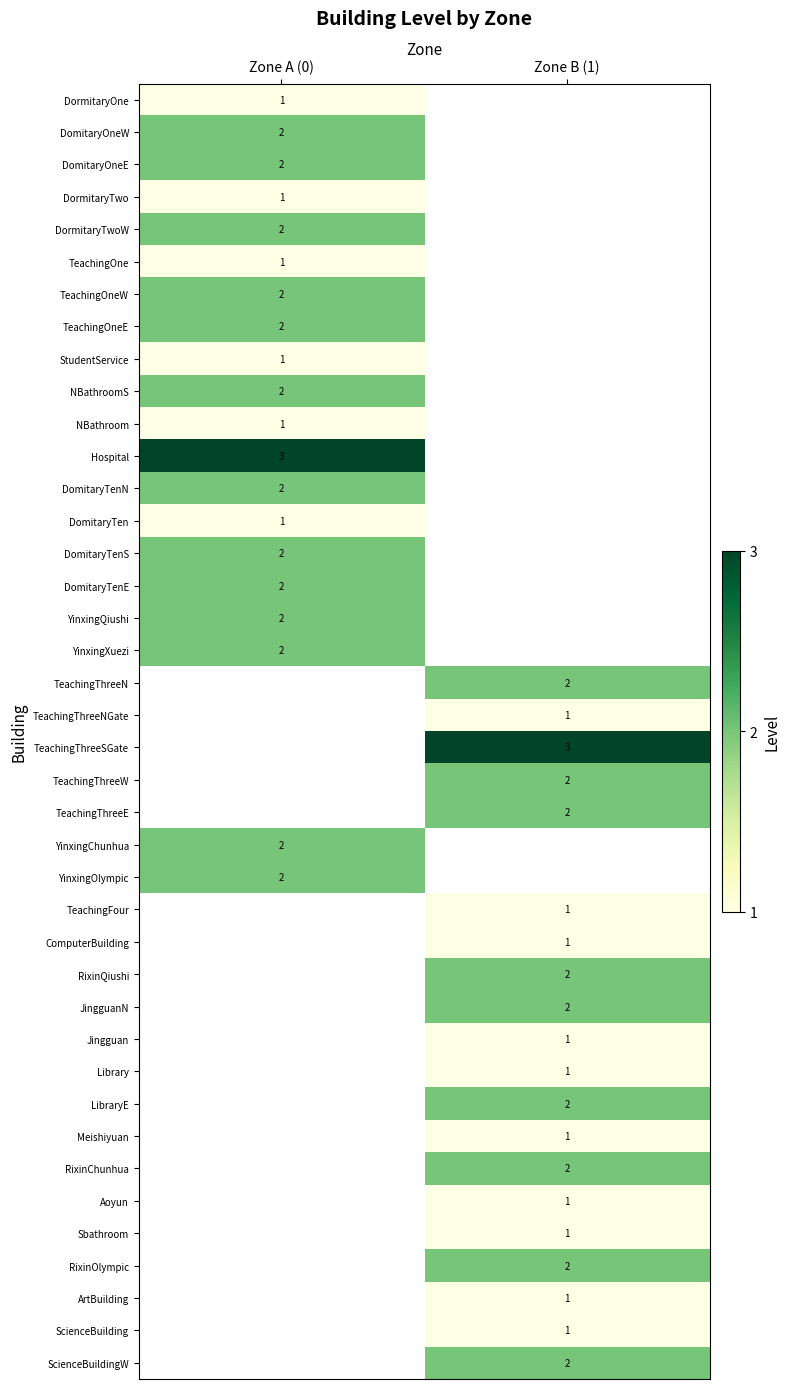

The TeachingOneE series shows 2 at Zone A (0). True or false?

True